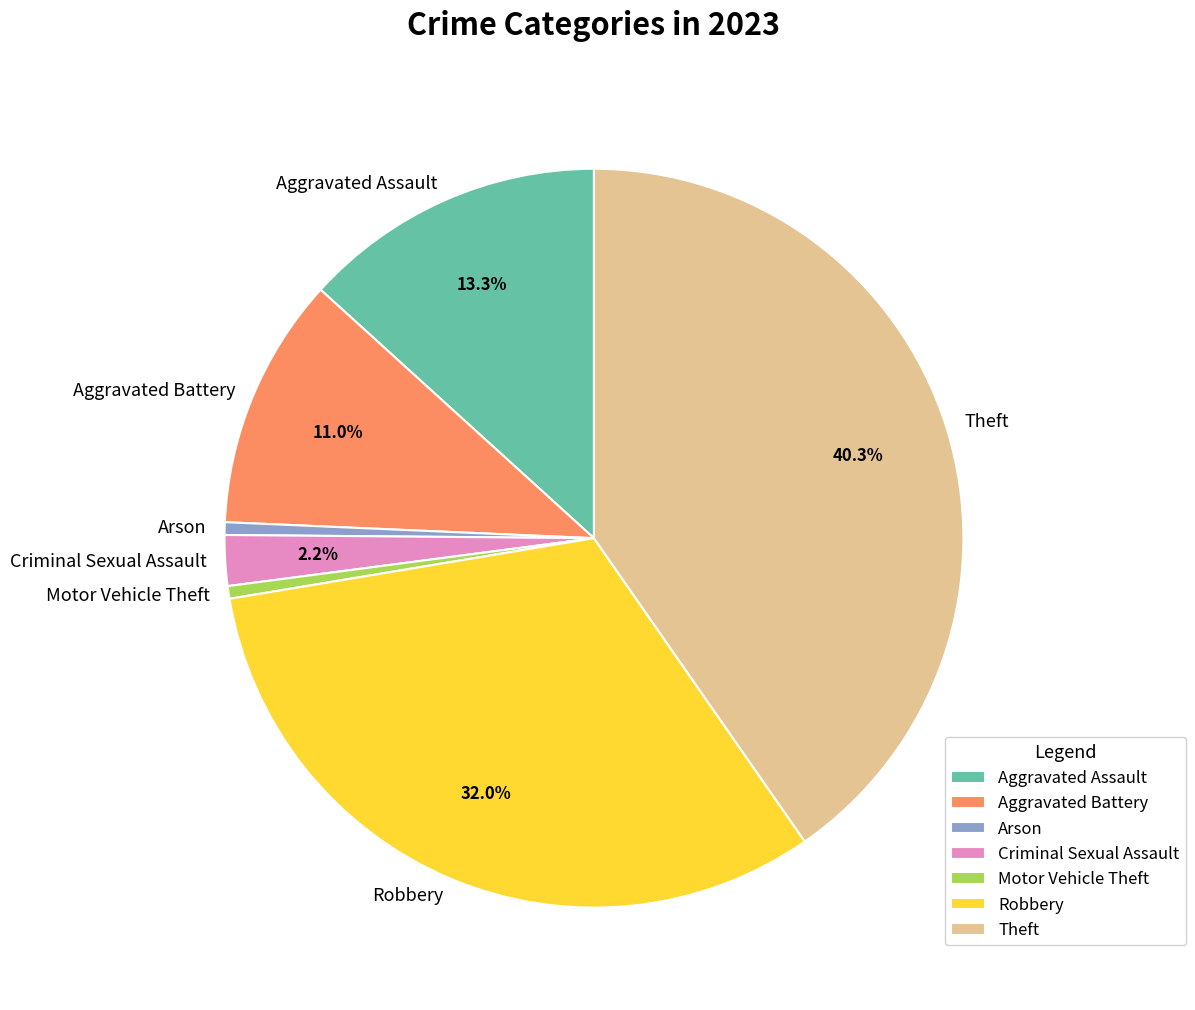

To the nearest percent, what portion does Robbery represent?

32%